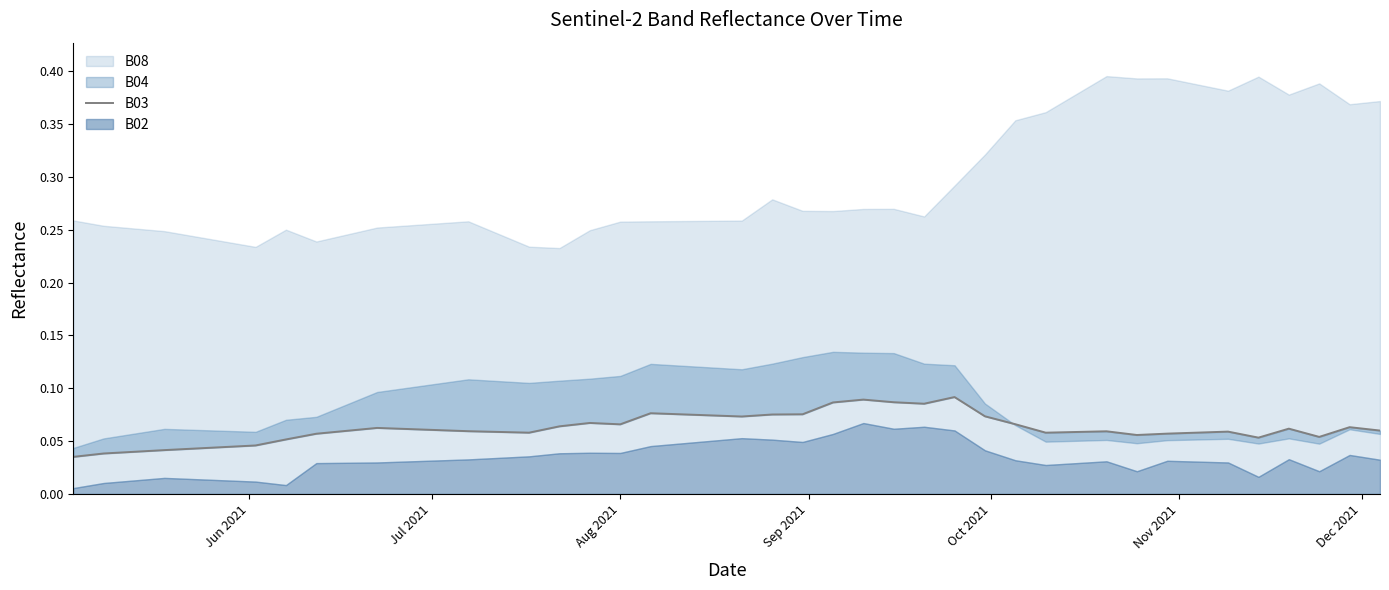

What is the difference between the second highest and second lowest values?

0.1